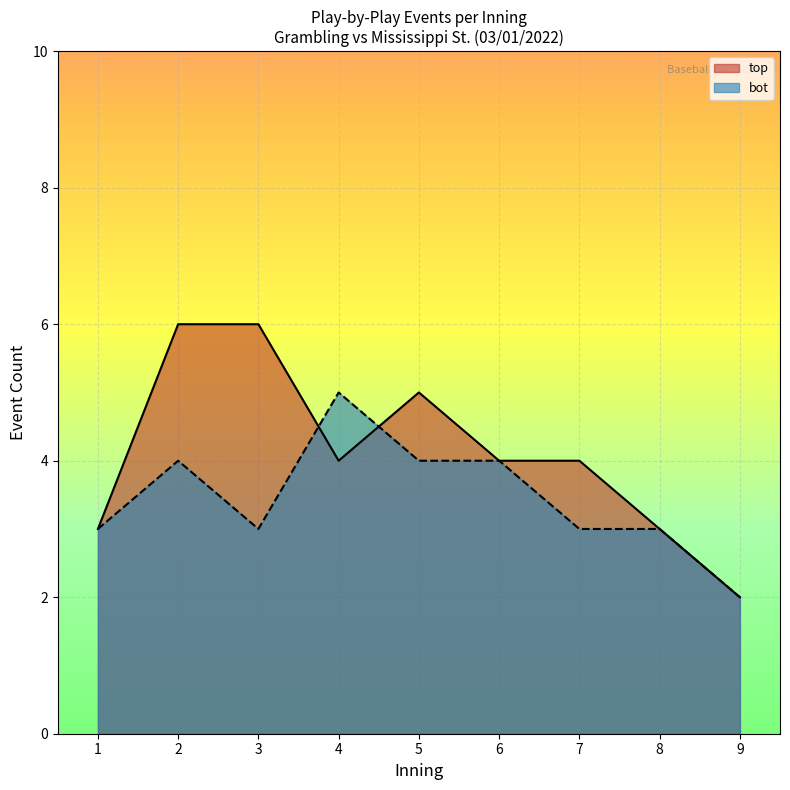

Which series has the largest total across all categories?

top